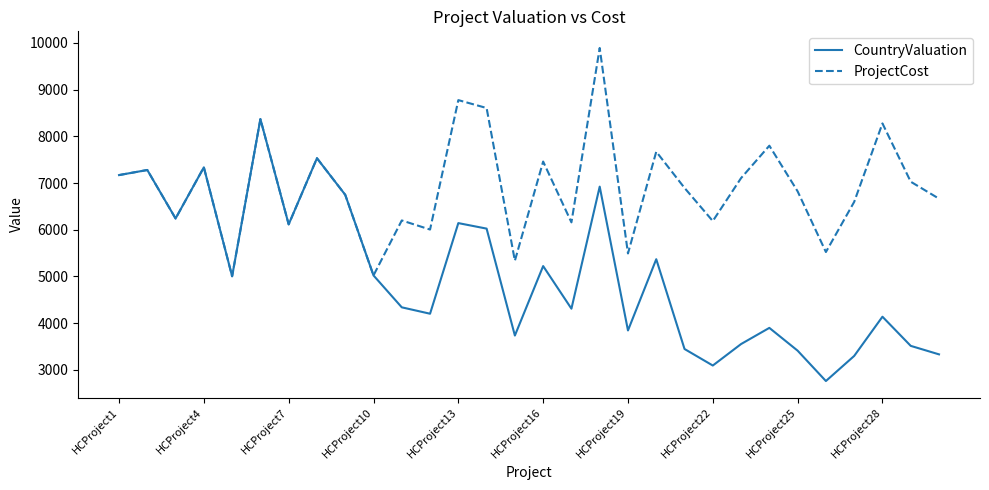

Which series has the largest range (max minus min)?

CountryValuation